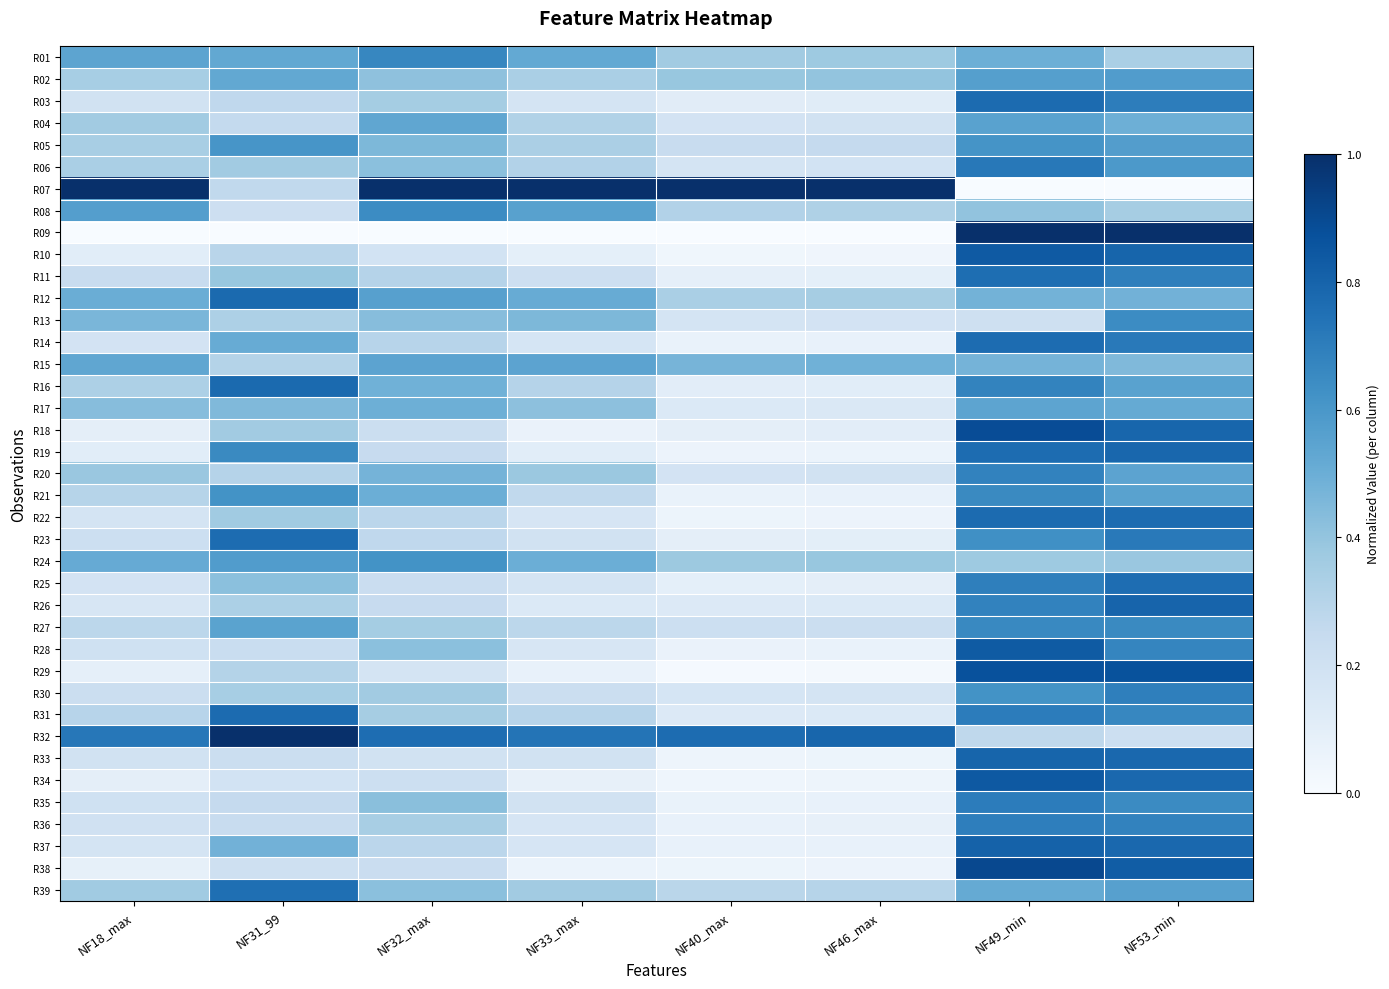

Rank the series by their maximum value, from lowest to highest.

R17, R15, R04, R02, R05, R24, R08, R13, R21, R27, R01, R20, R30, R36, R35, R06, R39, R11, R25, R23, R14, R31, R03, R22, R16, R12, R19, R33, R26, R37, R28, R10, R34, R29, R18, R38, R07, R09, R32